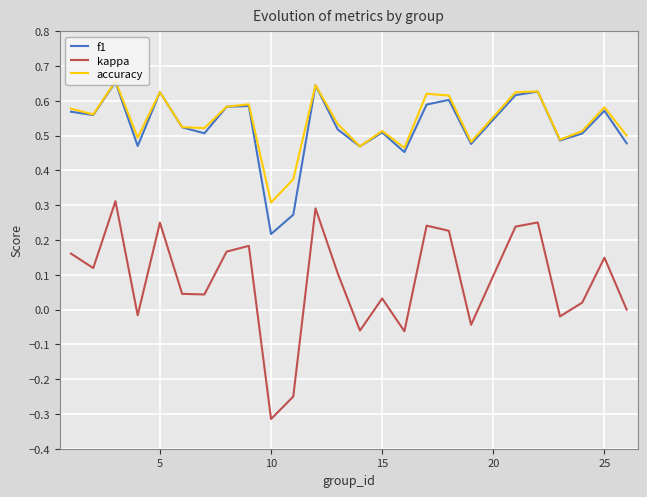

Which series has the widest spread of values?

kappa